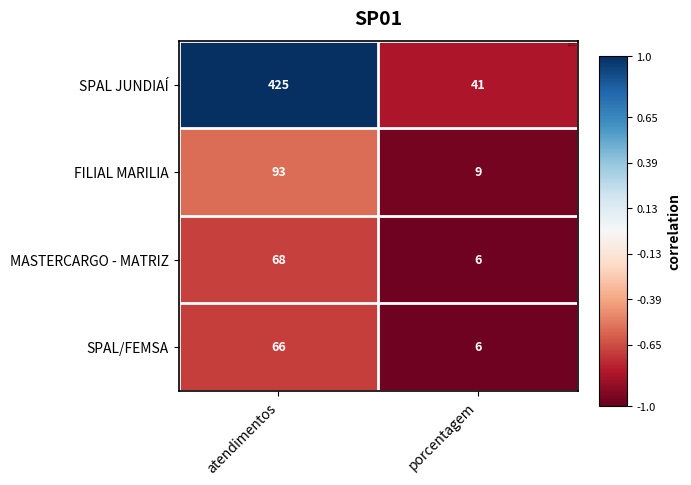

Rank the series by their maximum value, from lowest to highest.

SPAL/FEMSA, MASTERCARGO - MATRIZ, FILIAL MARILIA, SPAL JUNDIAÍ